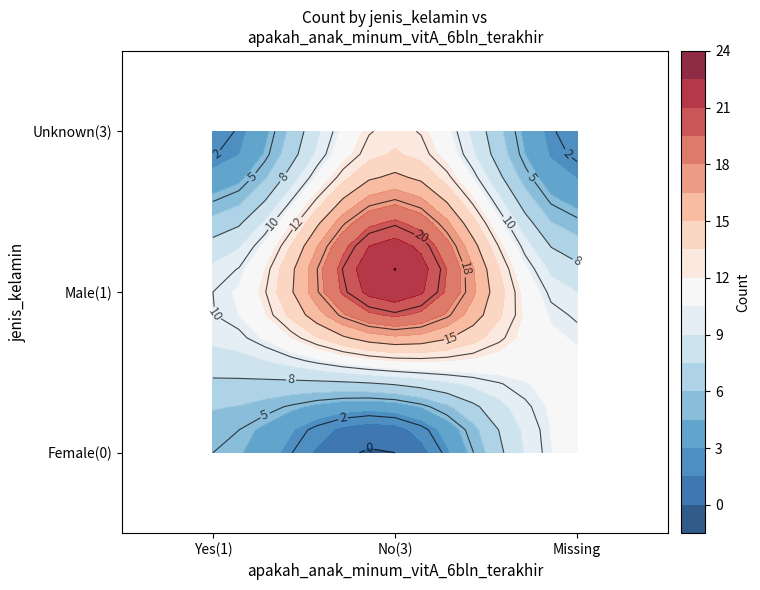

Rank the series by their maximum value, from highest to lowest.

0, 1, 3